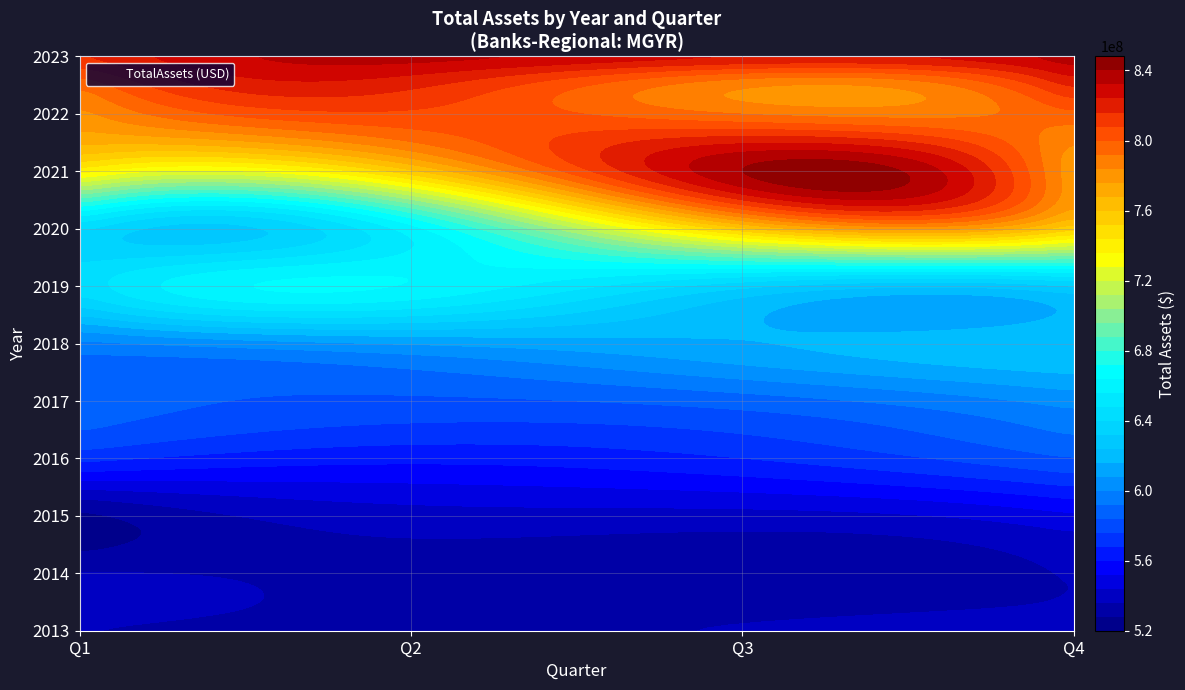

Where does the 2023 series first go above 821626000?

Q2